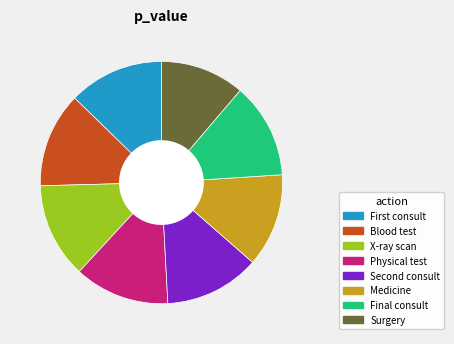

Is it true that Surgery is 11% of the pie?

True